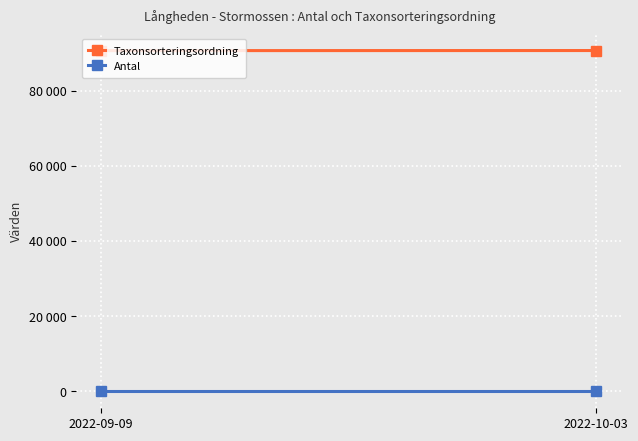

At which category is the sum across all series the highest?

2022-10-03